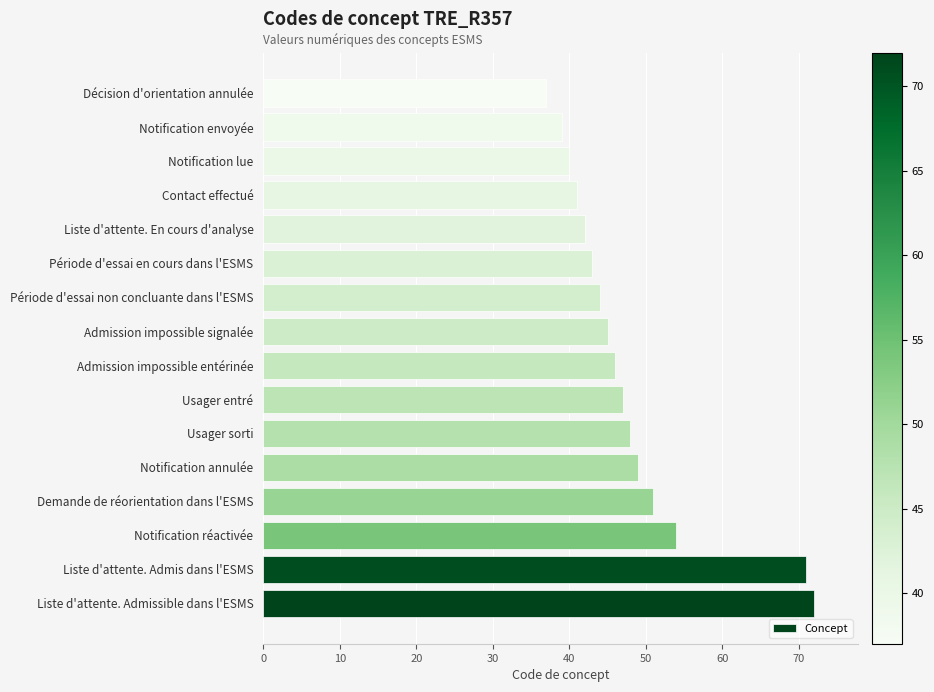

How many data points are less than 46?

8